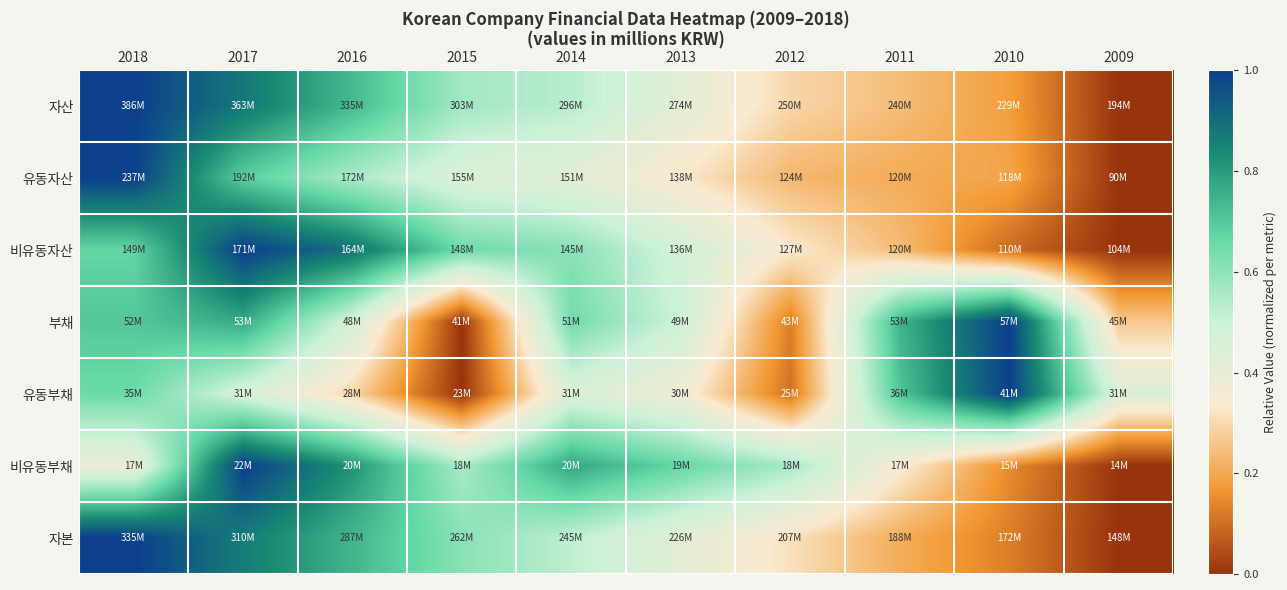

Reading left to right, what are all the values shown in this chart?

자산: 2018=1.0	2017=0.9	2016=0.7	2015=0.6	2014=0.5	2013=0.4	2012=0.3	2011=0.2	2010=0.2	2009=0.0
유동자산: 2018=1.0	2017=0.7	2016=0.6	2015=0.4	2014=0.4	2013=0.3	2012=0.2	2011=0.2	2010=0.2	2009=0.0
비유동자산: 2018=0.7	2017=1.0	2016=0.9	2015=0.7	2014=0.6	2013=0.5	2012=0.3	2011=0.2	2010=0.1	2009=0.0
부채: 2018=0.7	2017=0.8	2016=0.5	2015=0.0	2014=0.6	2013=0.5	2012=0.1	2011=0.7	2010=1.0	2009=0.3
유동부채: 2018=0.7	2017=0.5	2016=0.3	2015=0.0	2014=0.5	2013=0.4	2012=0.1	2011=0.7	2010=1.0	2009=0.4
비유동부채: 2018=0.4	2017=1.0	2016=0.8	2015=0.6	2014=0.8	2013=0.7	2012=0.6	2011=0.3	2010=0.1	2009=0.0
자본: 2018=1.0	2017=0.9	2016=0.7	2015=0.6	2014=0.5	2013=0.4	2012=0.3	2011=0.2	2010=0.1	2009=0.0